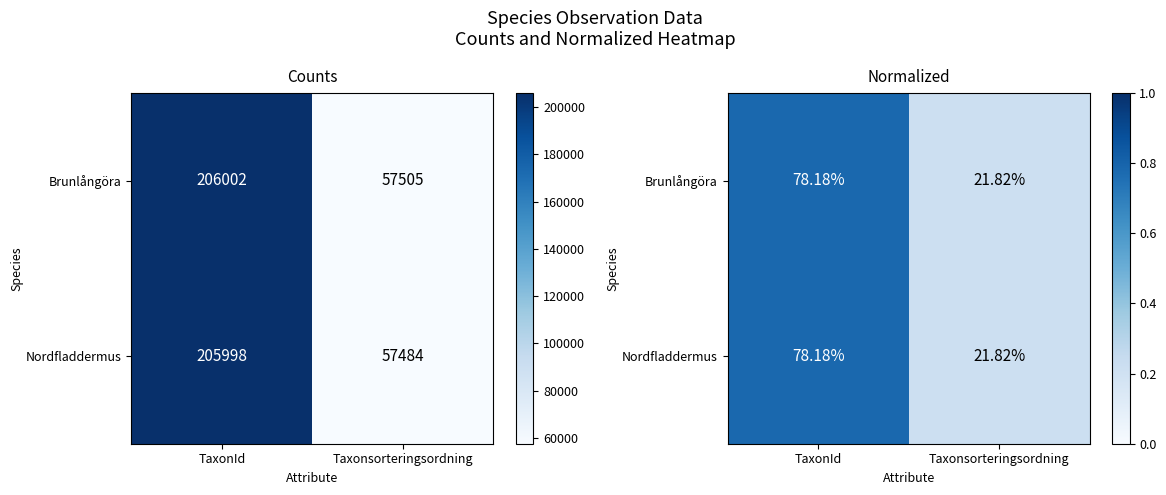

What is the total value across all series at TaxonId?

1.6